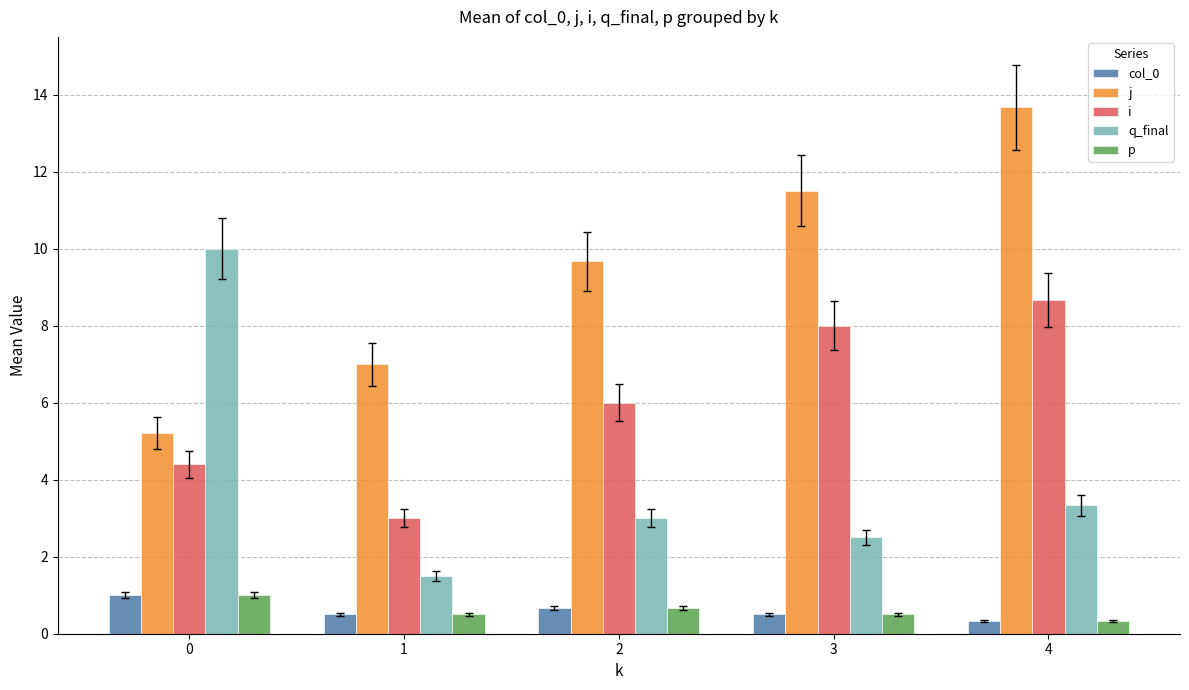

What is the spread (max minus min) of values at 3?

11.0